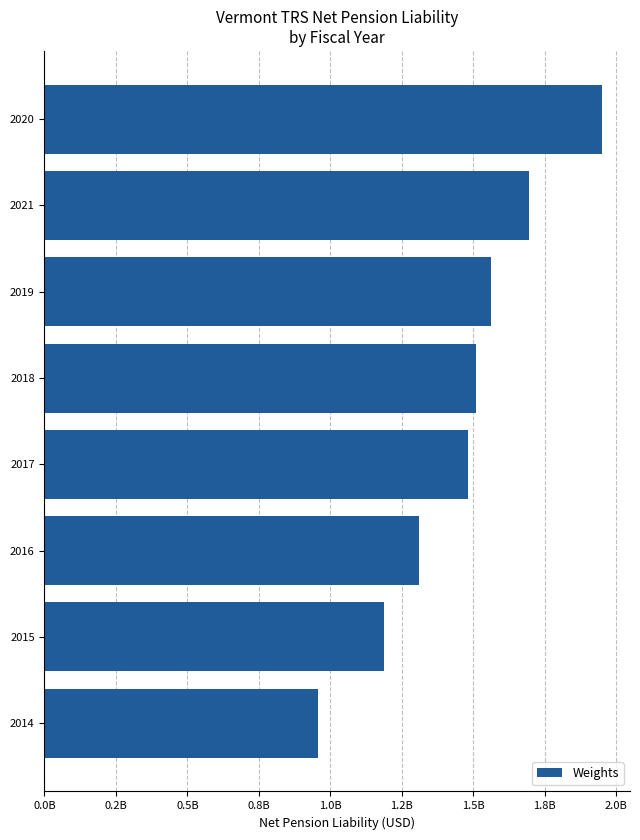

Count the values in the range 1309523451 to 1695489780.

5